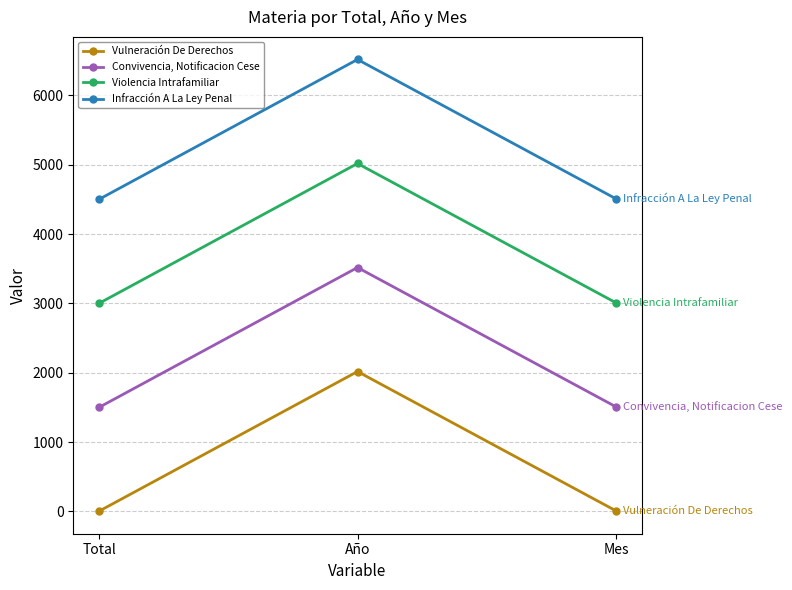

At which category does the chart reach its peak across all series?

Año